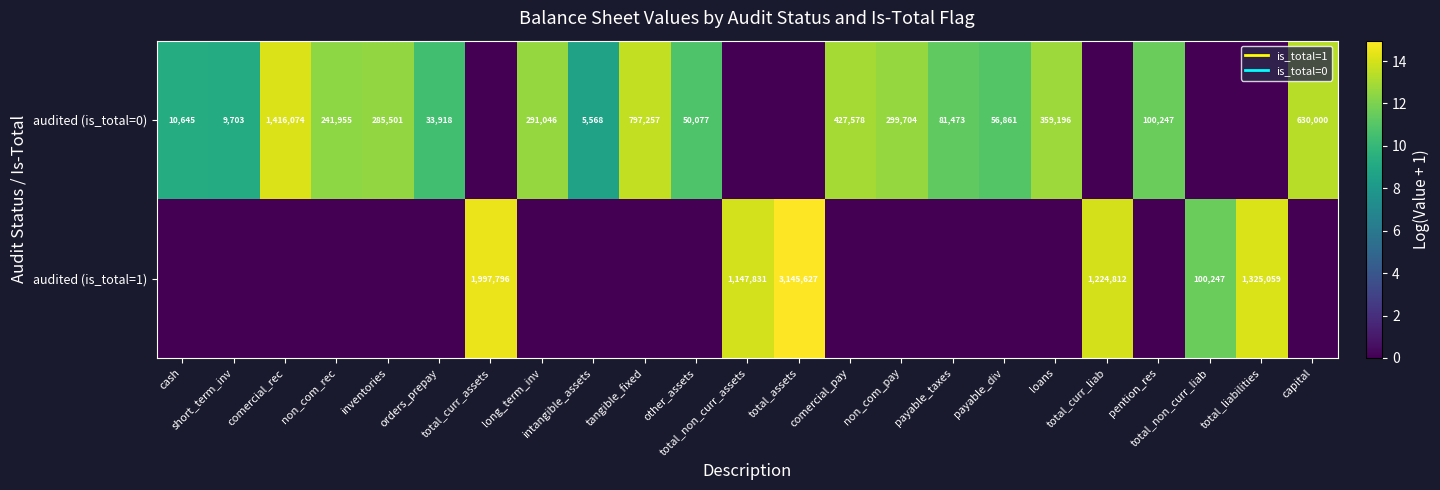

True or false: audited (is_total=0) has a value of 2.9 at other_assets.

False